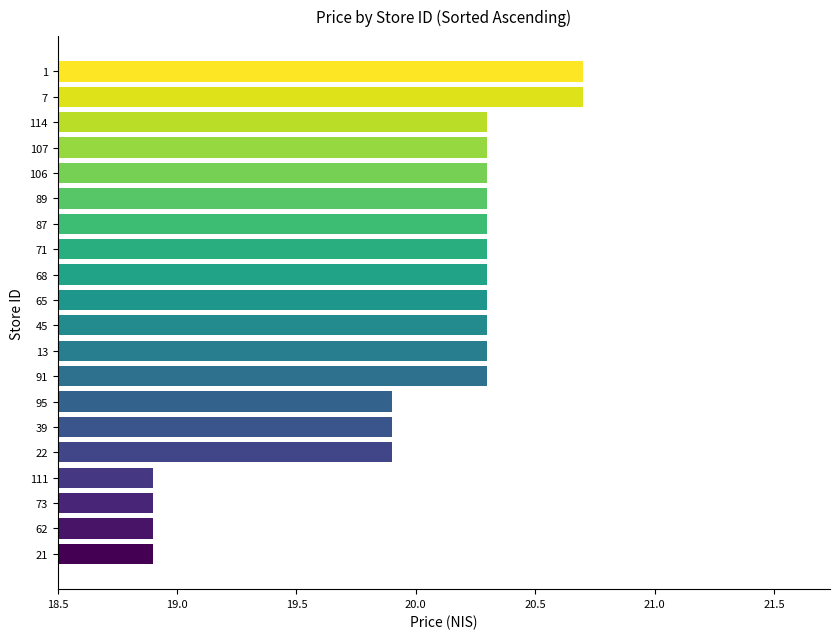

What is the change in value from 22 to 89?

+0.4